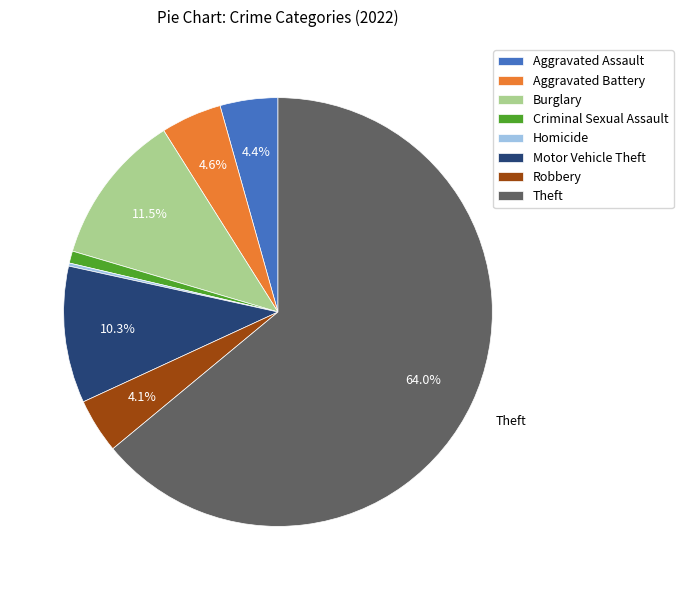

Which category has the biggest portion of the pie?

Theft